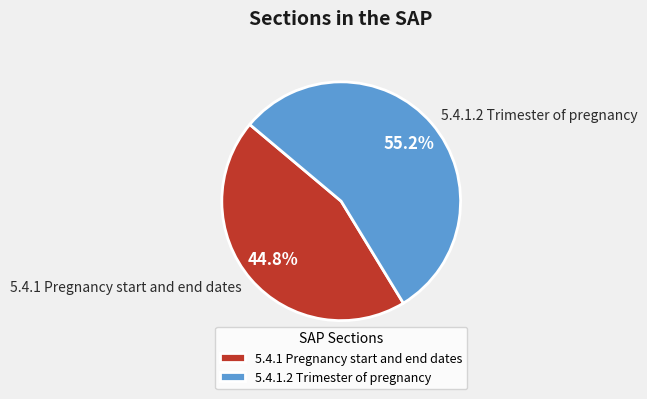

How many segments does this pie chart have?

2